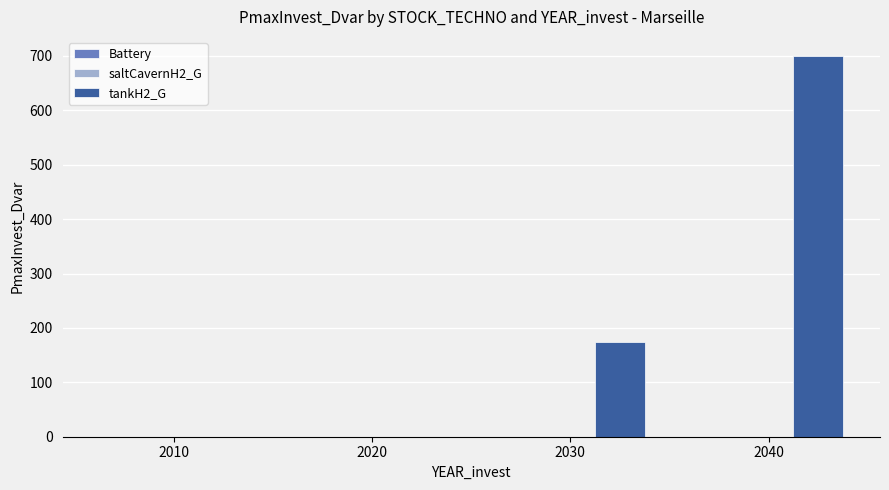

Is it true that the value at 2010 is 0.0?

True